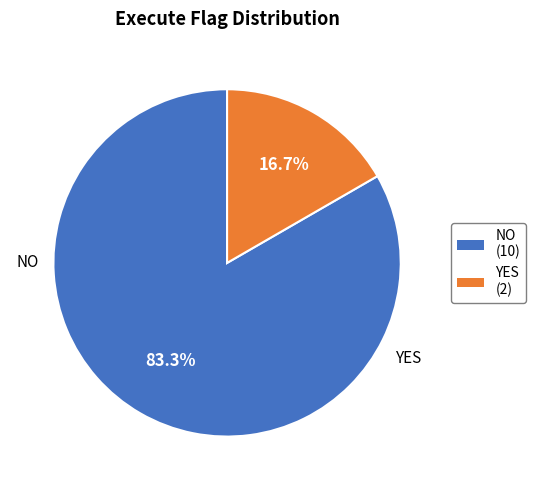

How much of the chart is everything except NO?

16.7%